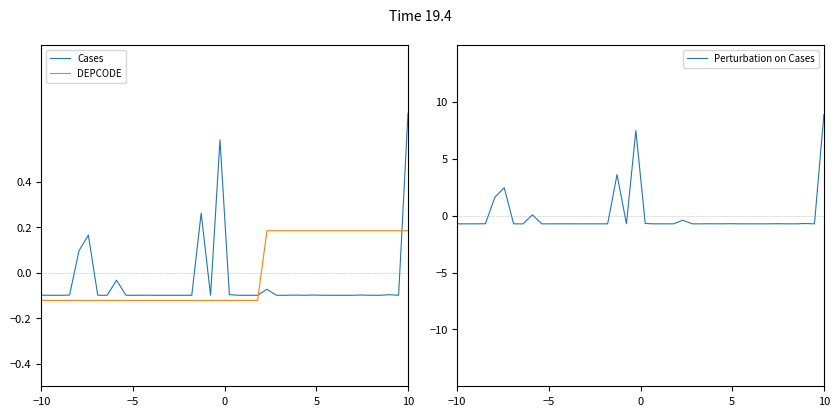

True or false: DEPCODE and Cases intersect in this chart.

True